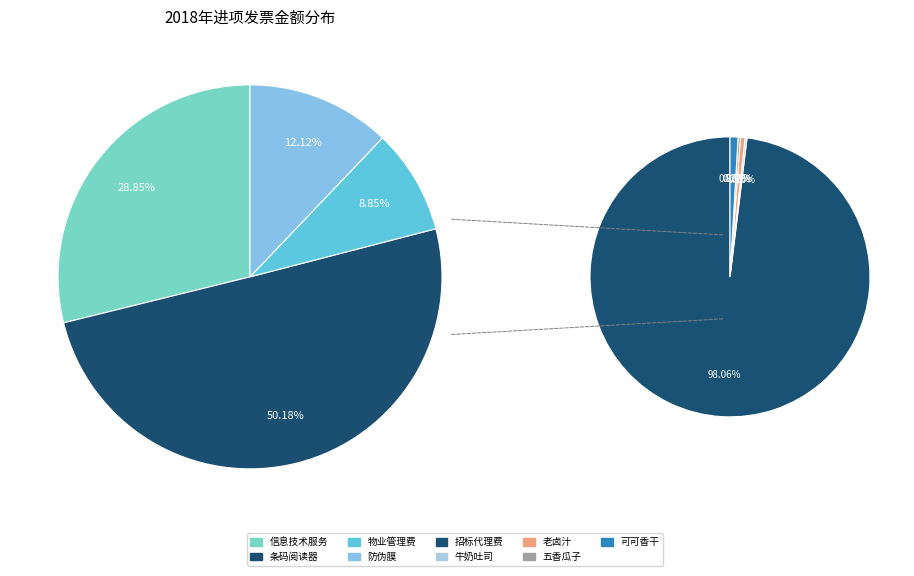

How many slices are in this pie chart?

9